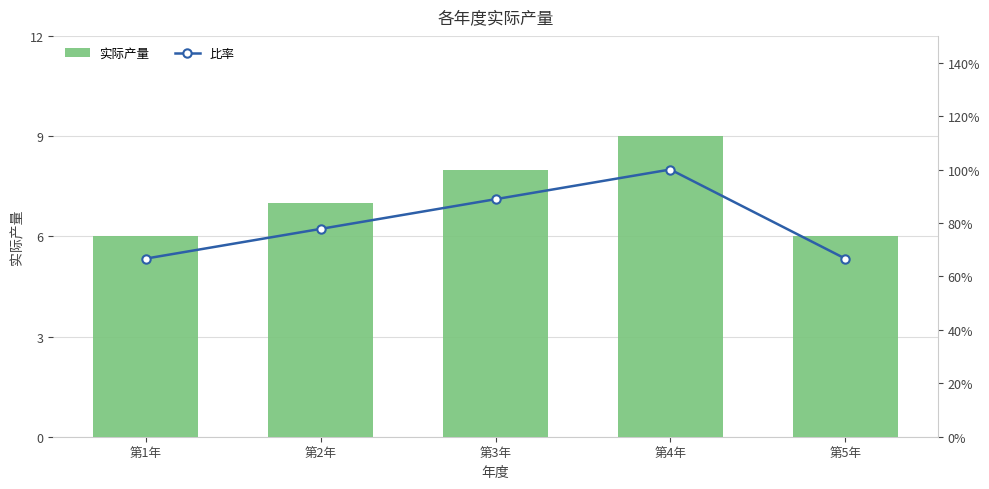

At how many categories does at least one series exceed 7?

2